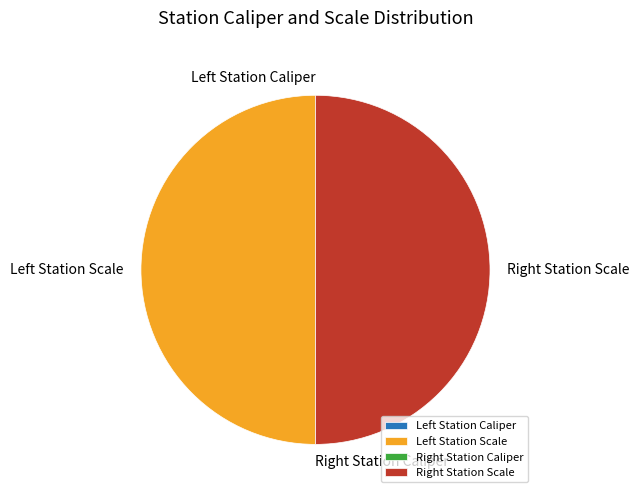

Does any single category account for the majority?

No